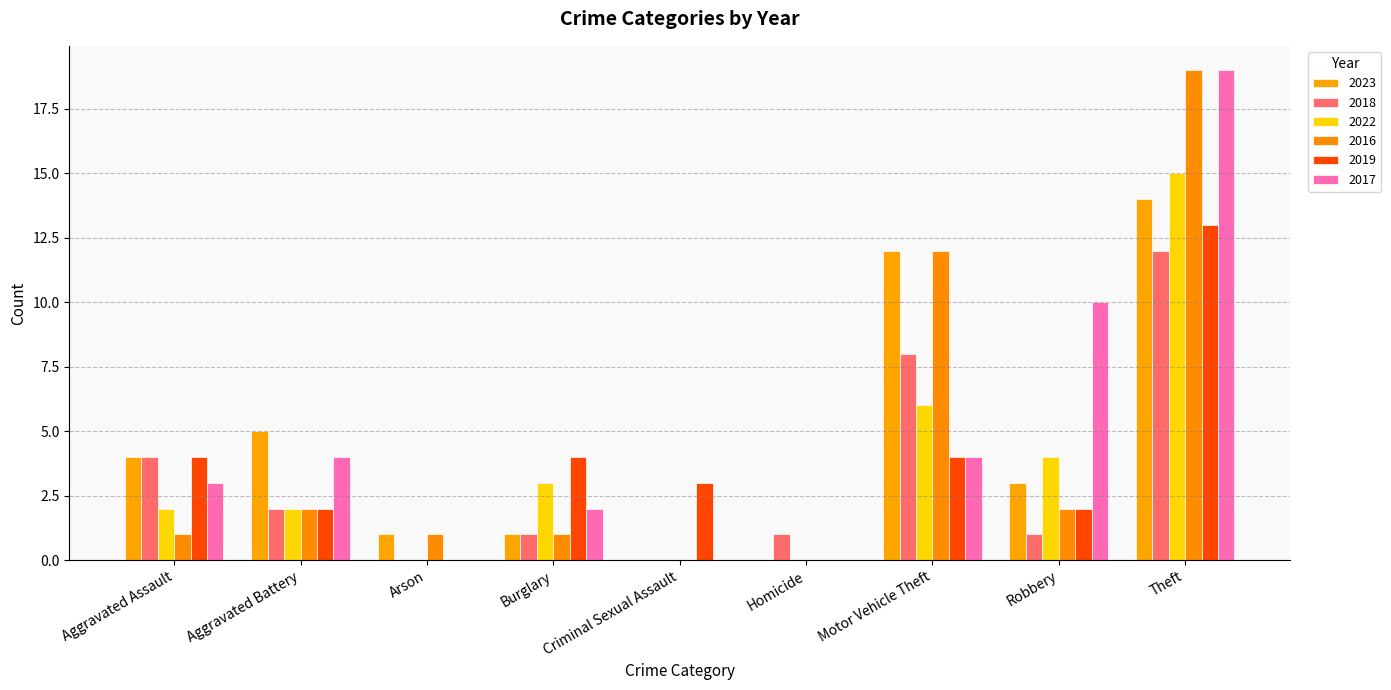

At which category is the sum across all series the highest?

Theft